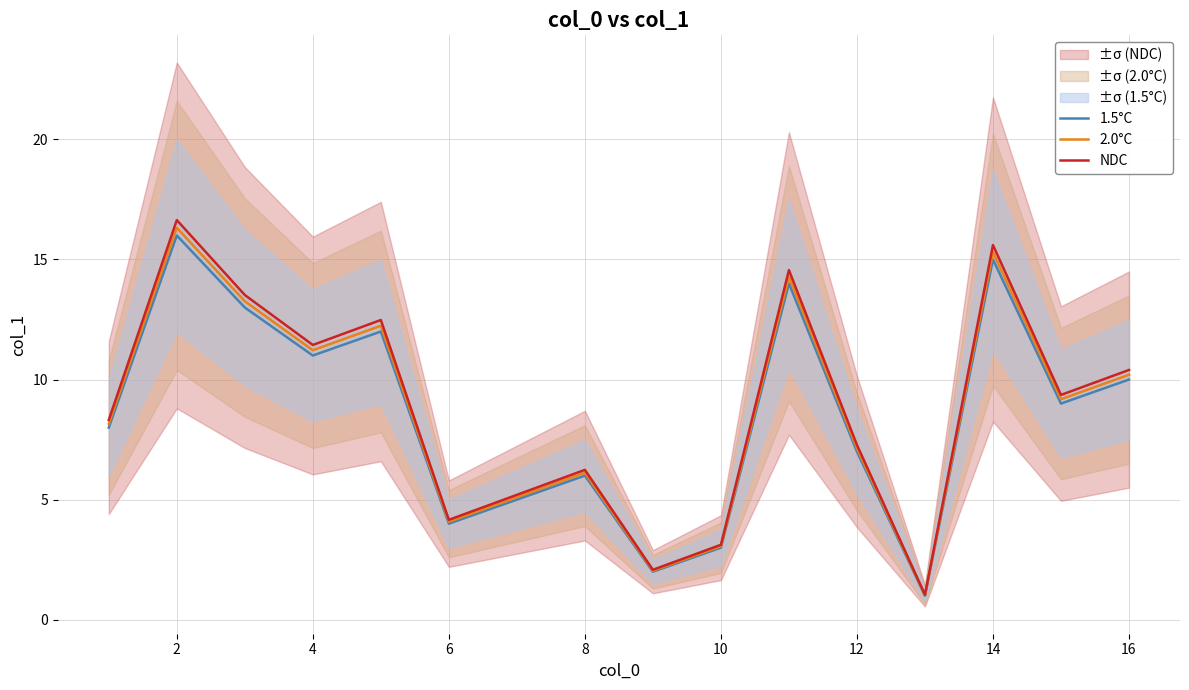

Rank the series by their maximum value, from highest to lowest.

NDC, 2.0°C, 1.5°C